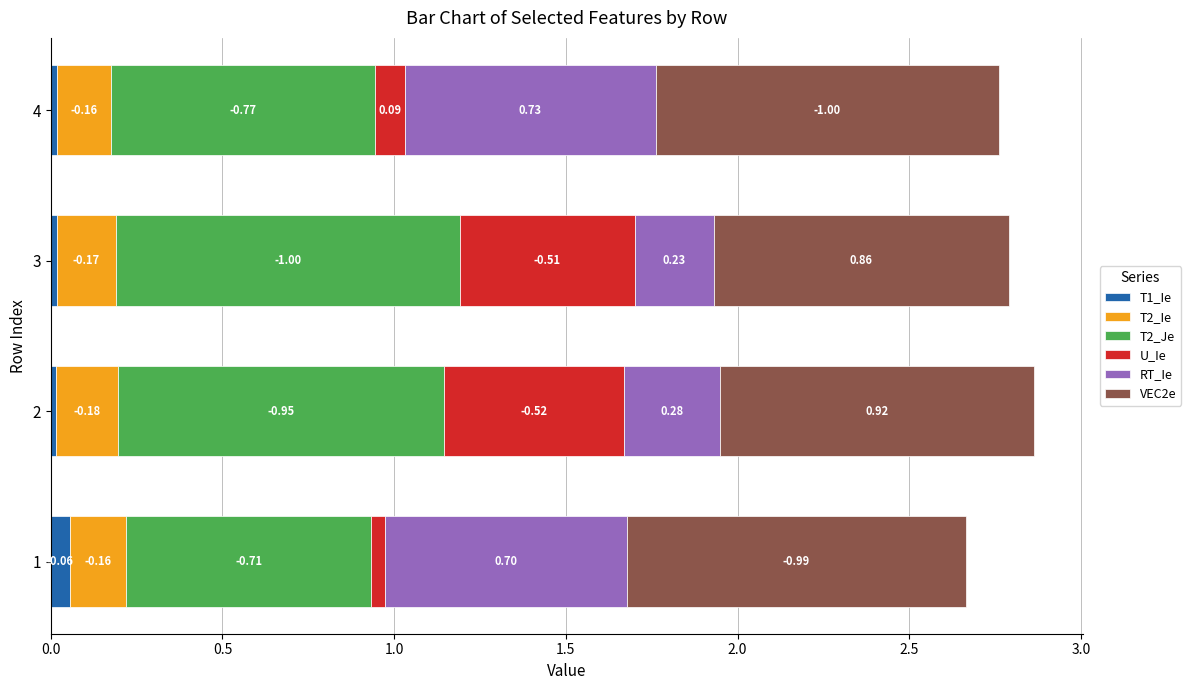

What is the average value of the RT_Ie series?

0.5